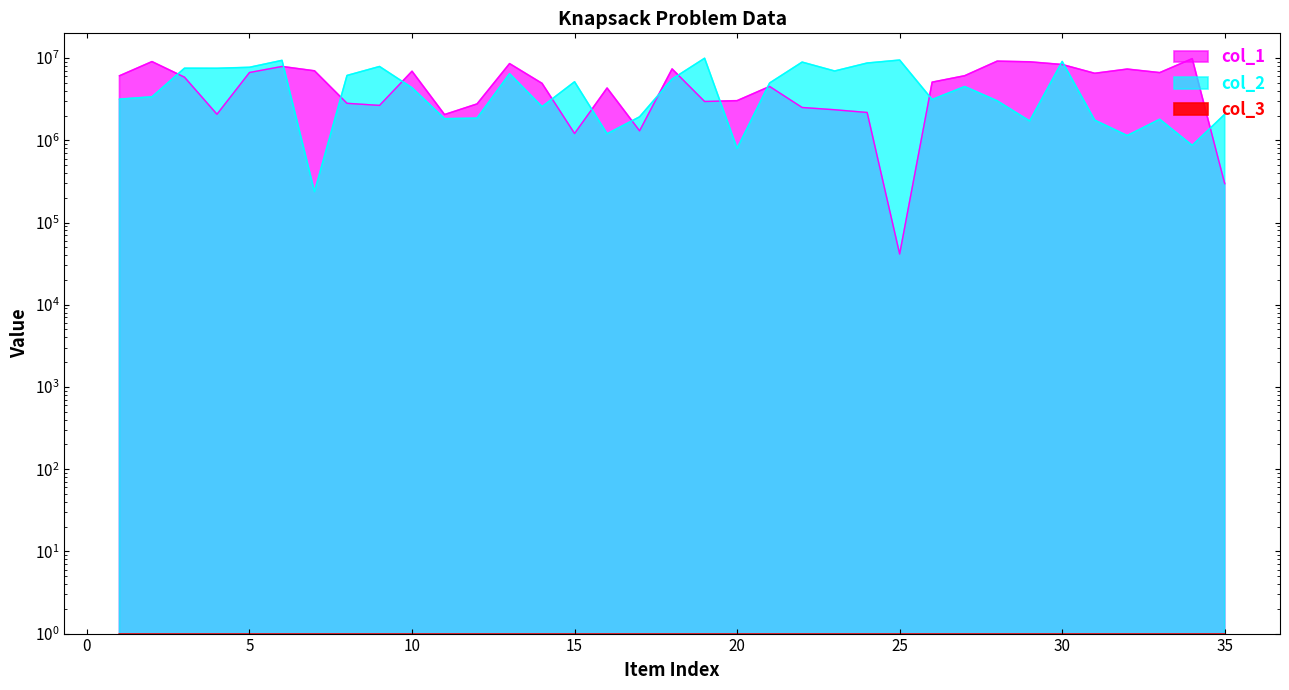

What is the average value of the col_1 series?

5016122